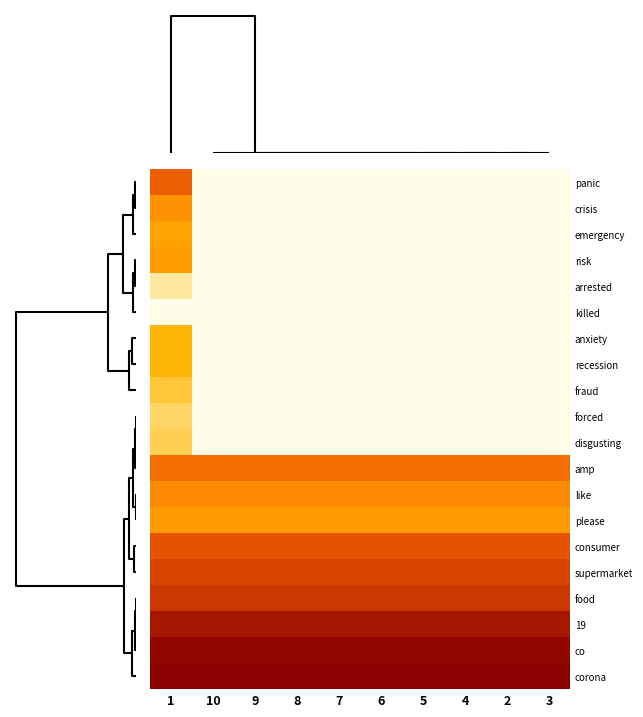

At which category is the sum across all series the highest?

1